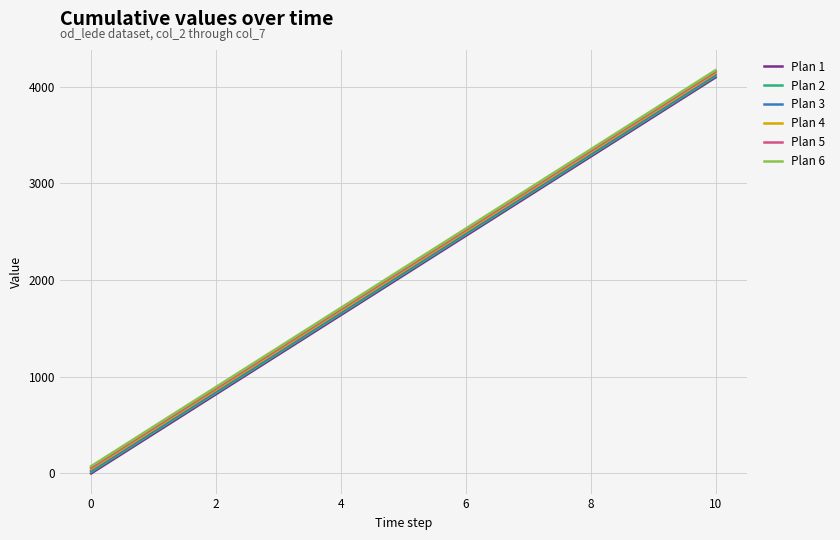

True or false: Plan 6 and Plan 1 cross at least once.

False